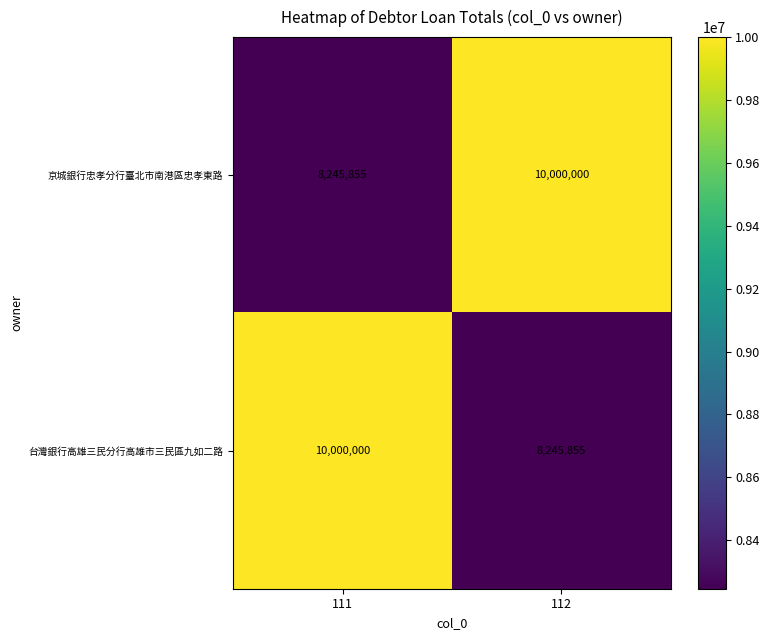

Count the 京城銀行忠孝分行臺北市南港區忠孝東路 values in the range 8245855 to 10000000.

2